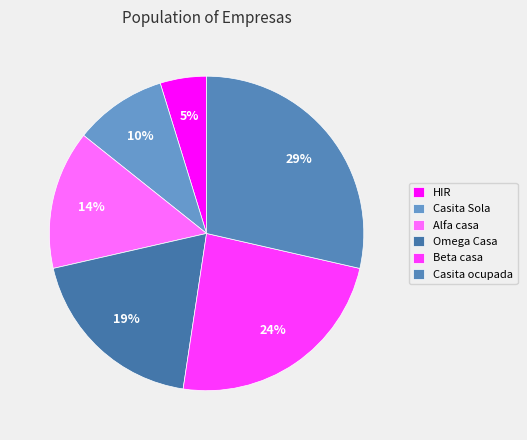

The Omega Casa slice represents 19% of the pie. True or false?

True